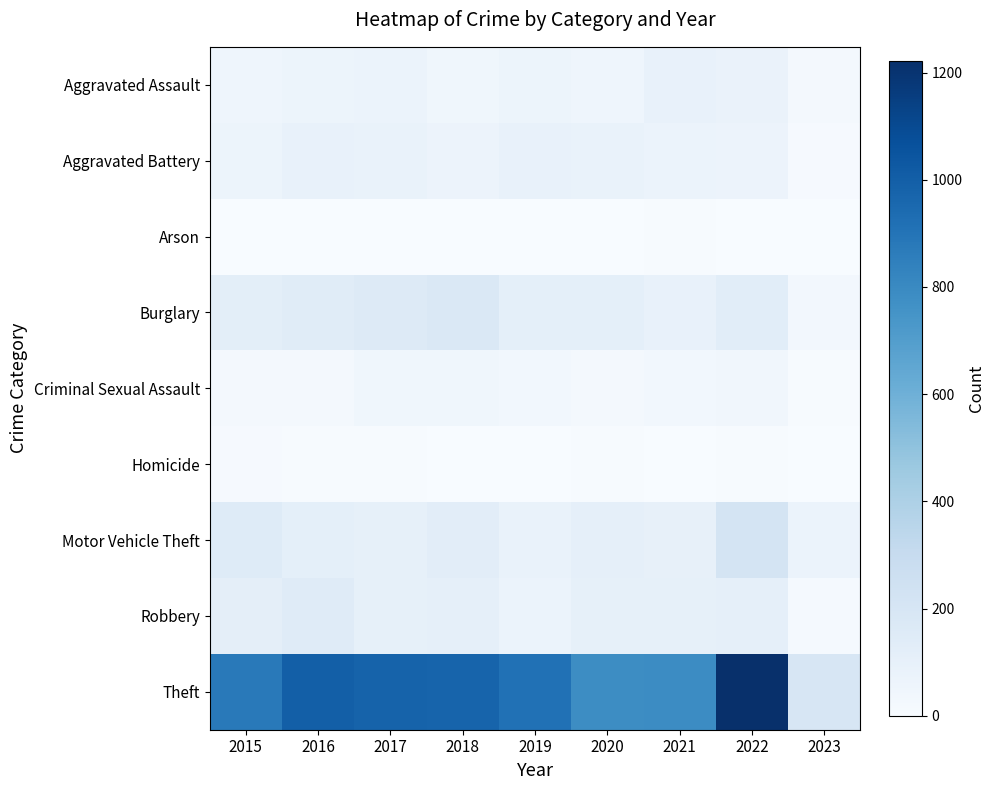

What is the difference between the highest and lowest values at 2015?

872